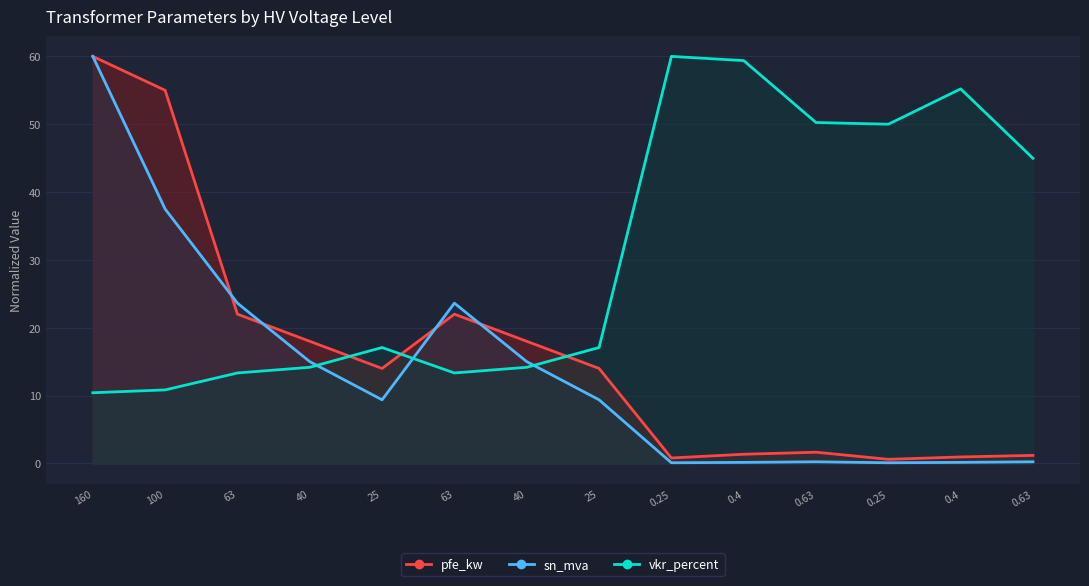

What is the spread (max minus min) of values at 0.63?

50.0